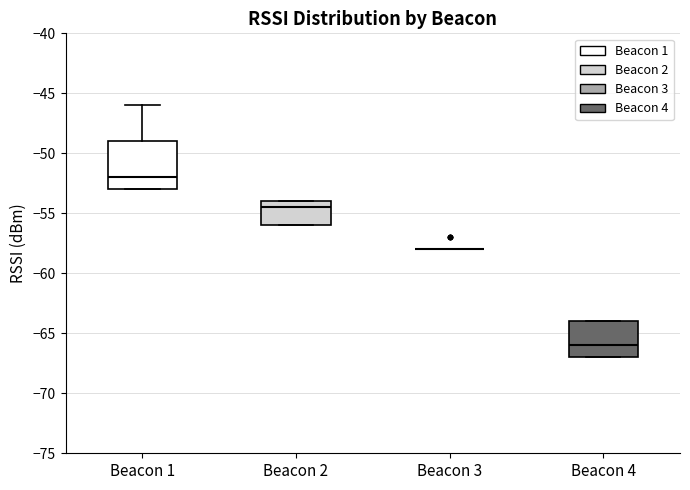

Reading left to right, transcribe this box plot: for each box, give where its median line is, the range the box spans, and where its two whiskers end, as read against the y-axis. The values are not printed on the chart, so give them approximately, as read against the axis.

Beacon 1: median -52.0, box -53.0 to -49.0, whiskers -53.0 to -46.0
Beacon 2: median -54.5, box -56.0 to -54.0, whiskers -56.0 to -54.0
Beacon 3: box collapsed to a line at -58.0, whiskers -58.0 to -58.0
Beacon 4: median -66.0, box -67.0 to -64.0, whiskers -67.0 to -64.0